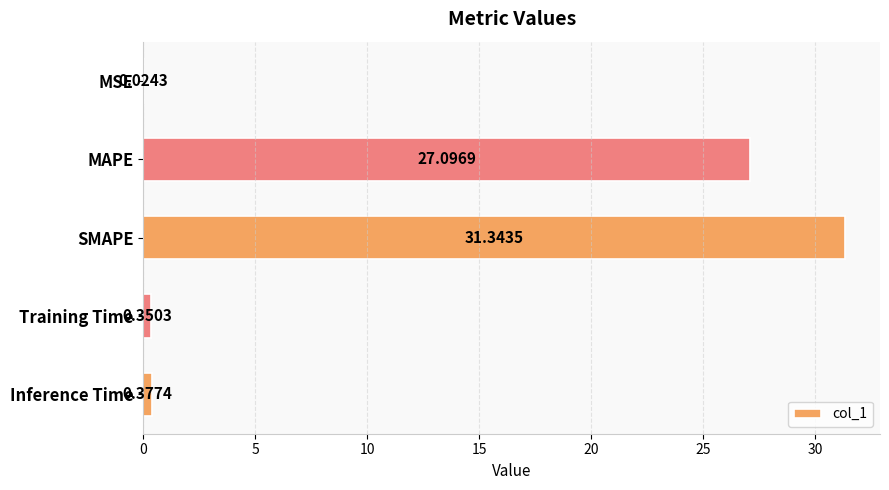

Which has a higher value, MSE or SMAPE?

SMAPE